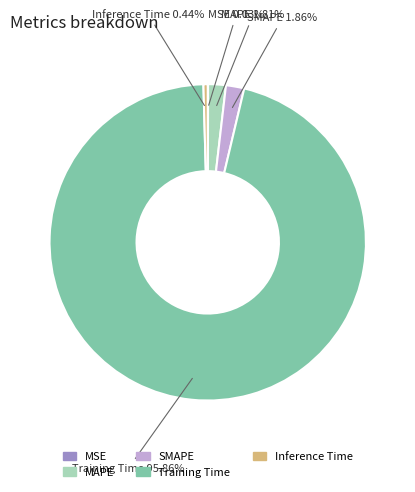

Which has a higher value, MAPE or Inference Time?

MAPE